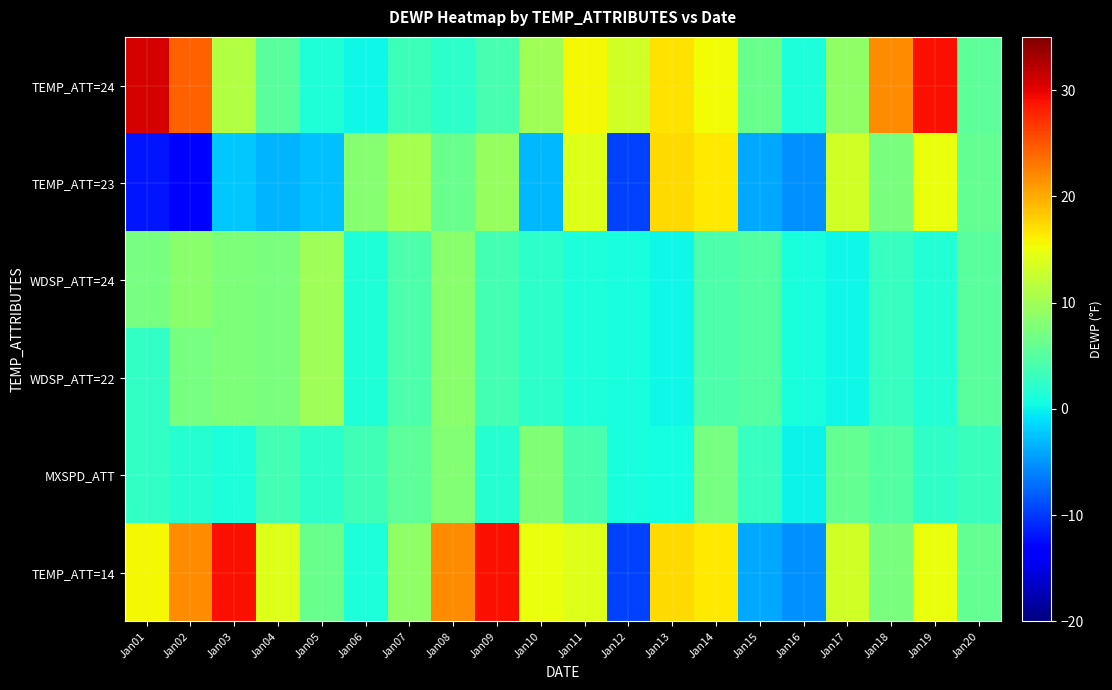

List the series in order of their peak value, highest first.

TEMP_ATT=24, TEMP_ATT=14, TEMP_ATT=23, WDSP_ATT=24, WDSP_ATT=22, MXSPD_ATT